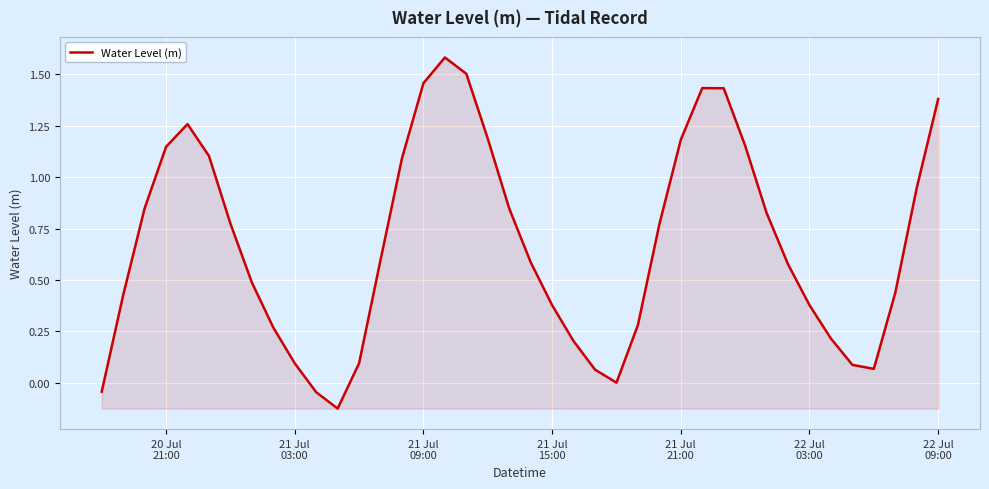

Does the chart have visible grid lines?

Yes